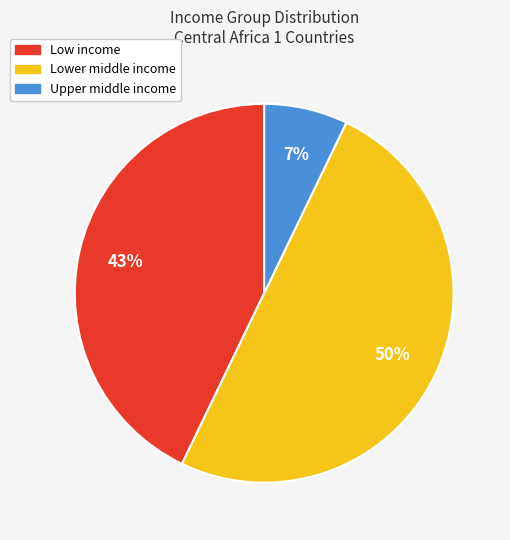

How many segments does this pie chart have?

3